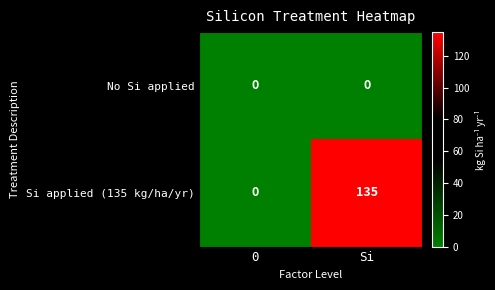

At Si, list the series in order from largest to smallest.

Si applied (135 kg/ha/yr), No Si applied